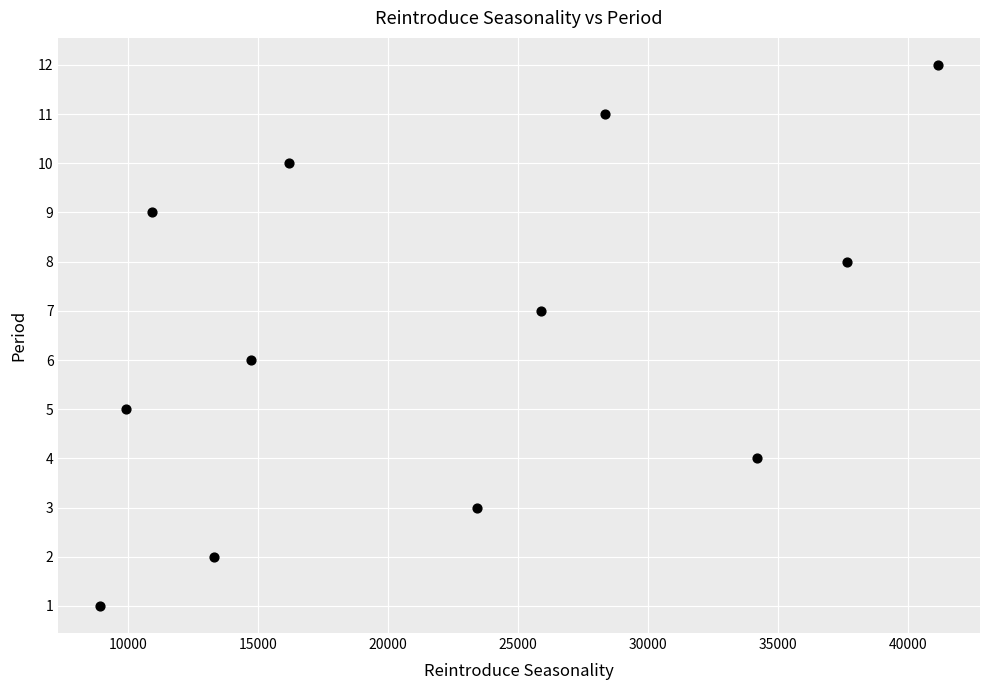

What is the range of Y values (max minus min)?

11